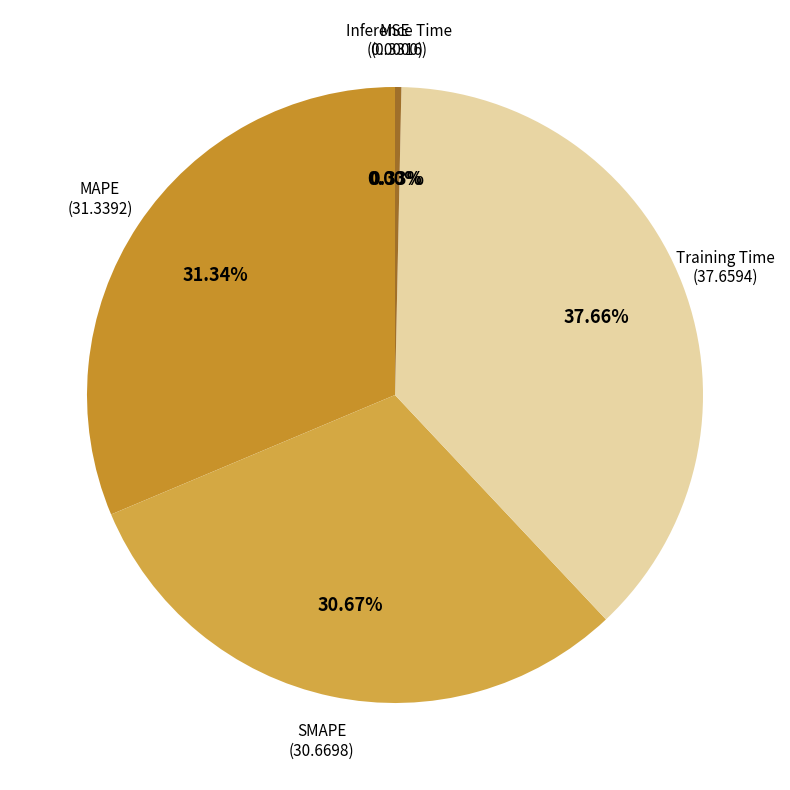

True or false: Inference Time accounts for 1% of the total.

False